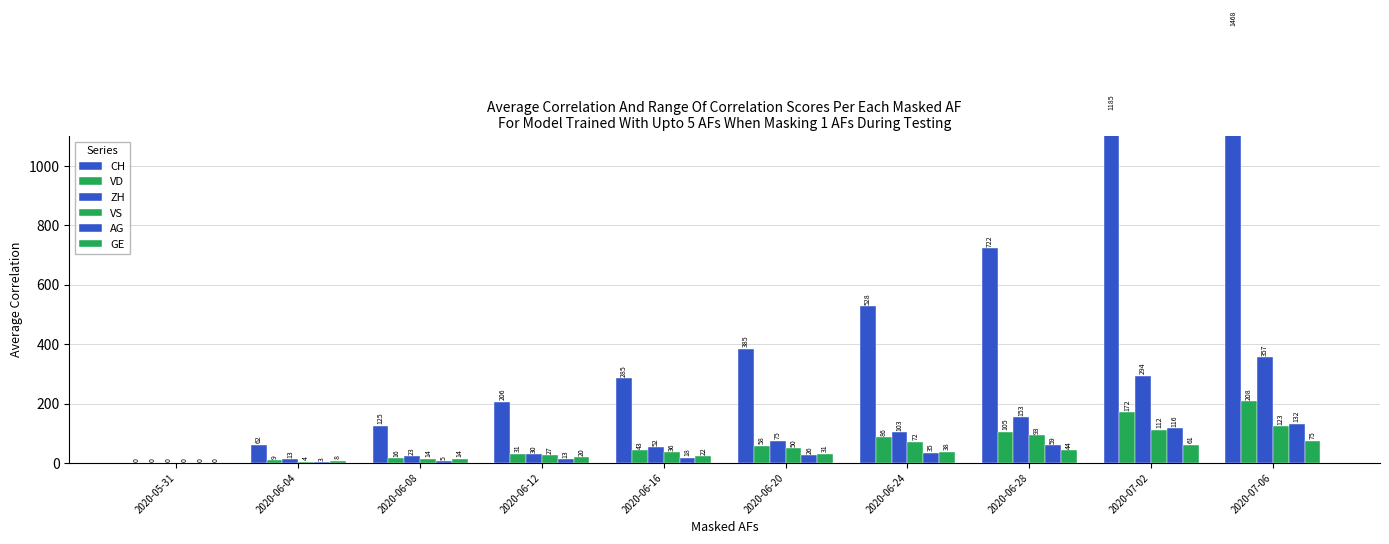

Which category has the highest value across all series?

2020-07-06